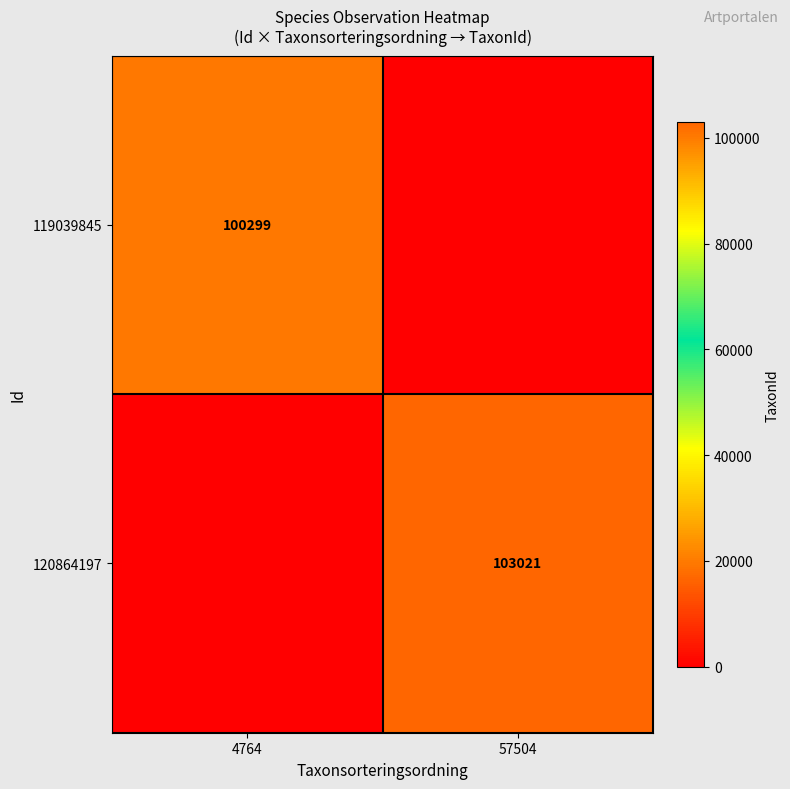

Is the value of 120864197 at 57504 greater than the value of 119039845 at 4764?

Yes